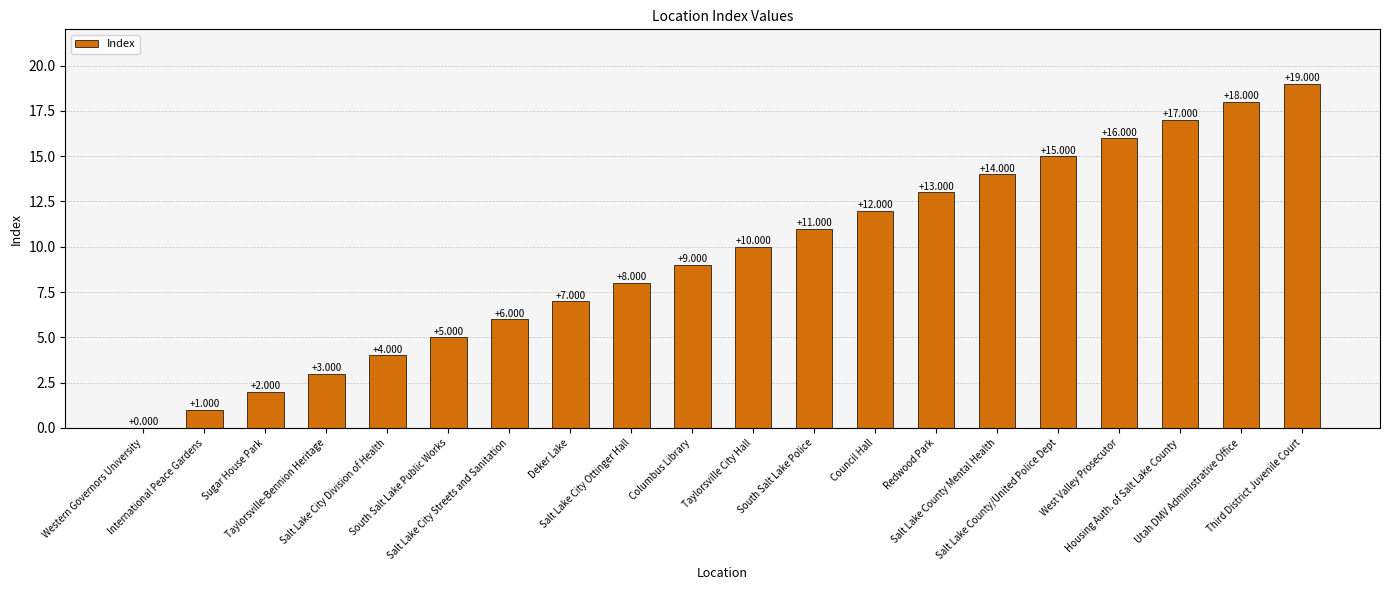

The value at Salt Lake City Division of Health is 7. True or false?

False